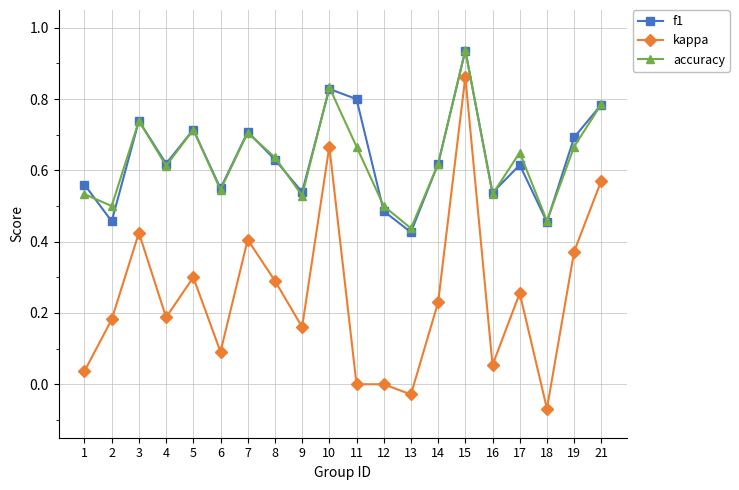

What is the total value across all series at 15?

2.7